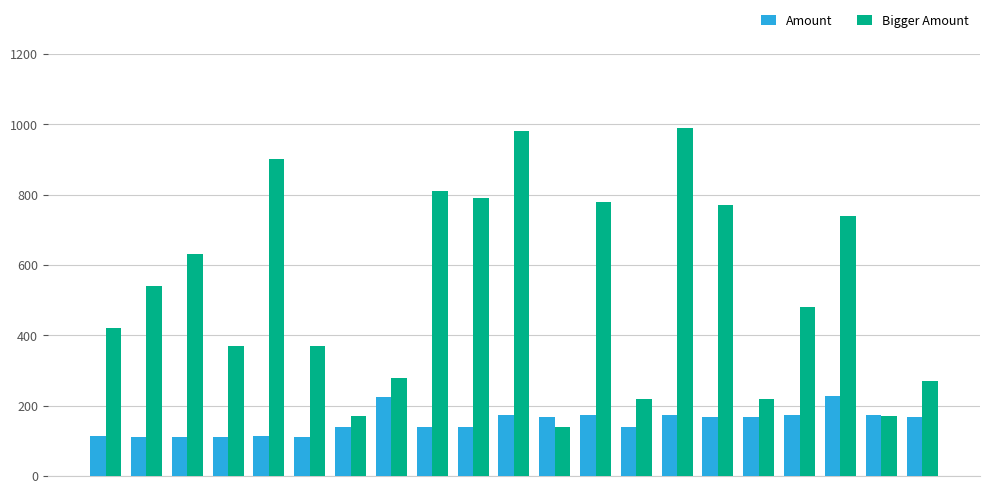

What is the average value of the Bigger Amount series?

526